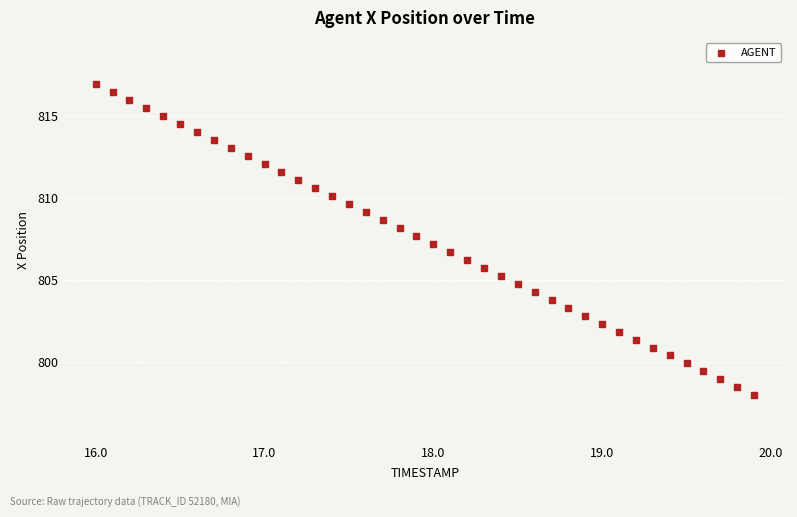

What is the range of X values (max minus min)?

3.9